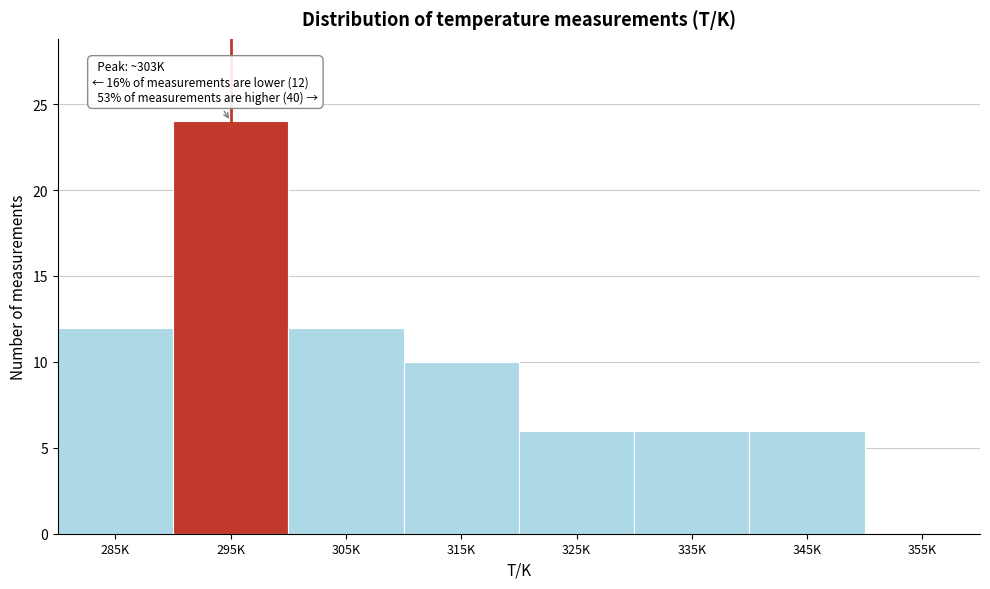

Reading left to right, extract all data points from this chart.

285K=12	295K=24	305K=12	315K=10	325K=6	335K=6	345K=6	355K=0